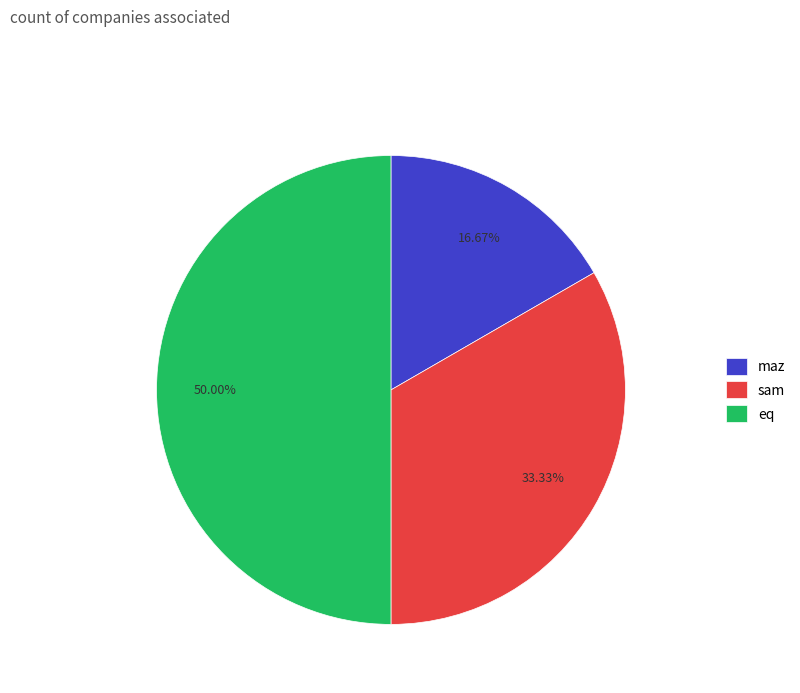

To the nearest percent, what is the average slice percentage?

33%